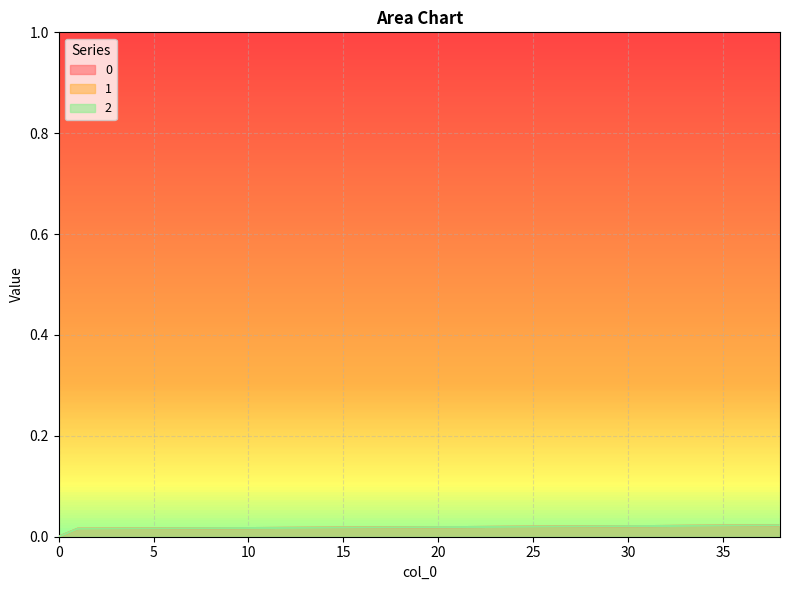

Rank the series at 36 from lowest to highest value.

0, 1, 2